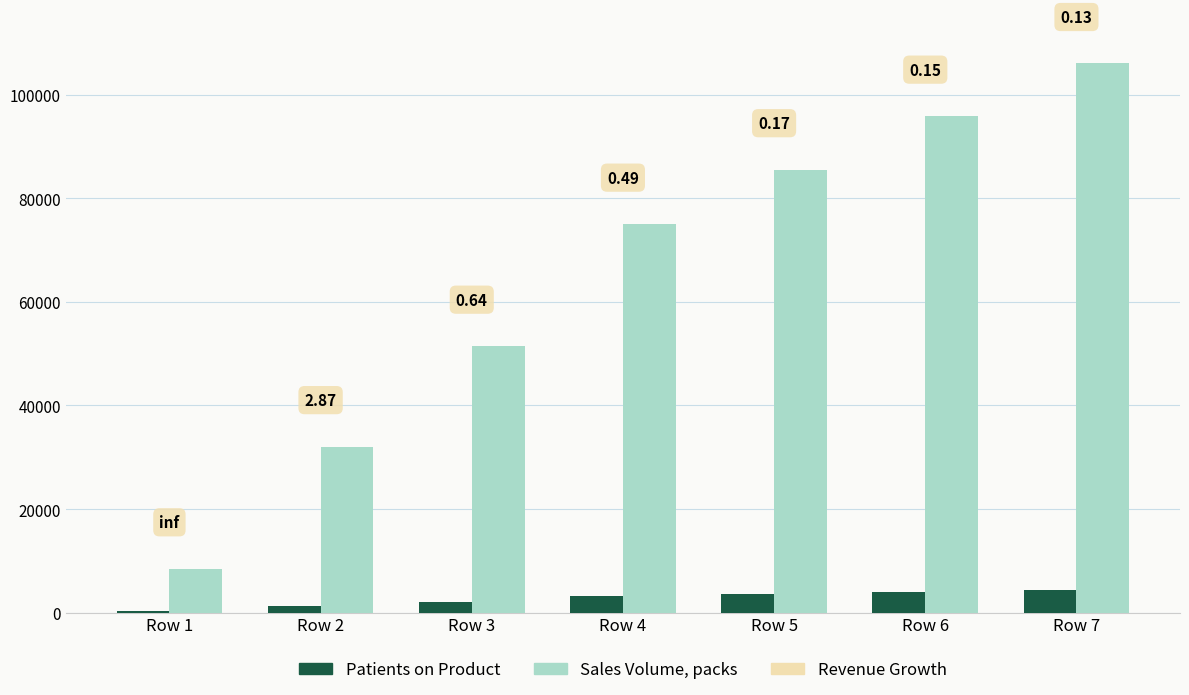

What is the lowest value of the Patients on Product series?

353.1